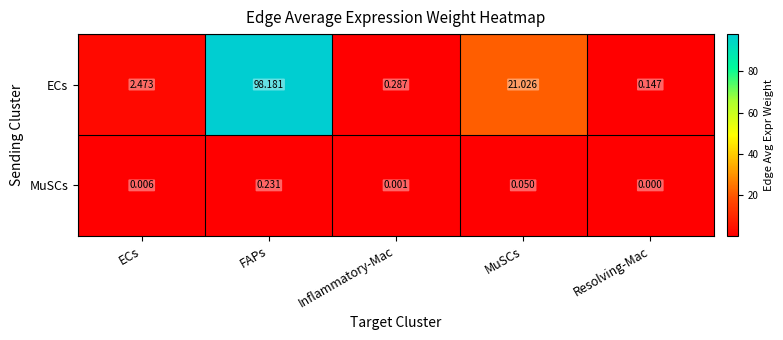

Rank the series by their average value, from highest to lowest.

ECs, MuSCs